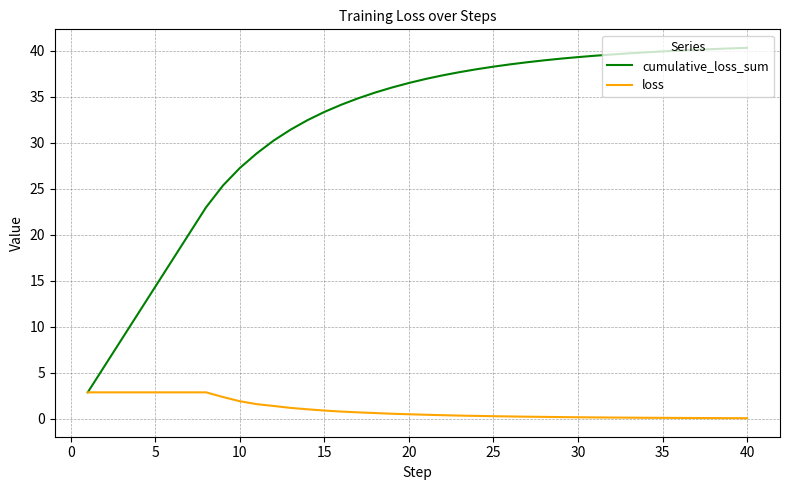

What is the highest value of the loss series?

2.9